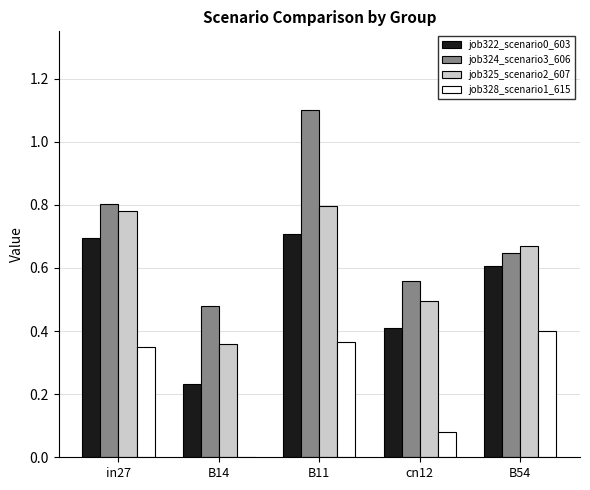

Which series changed the most between in27 and B11?

job324_scenario3_606